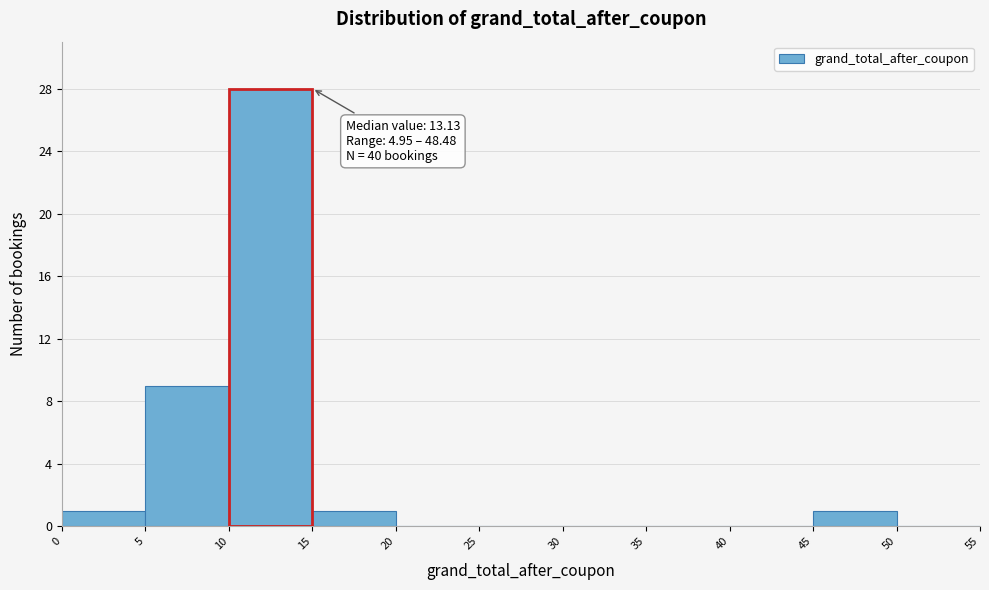

Over which range of the x-axis is the bar tallest?

10 to 15